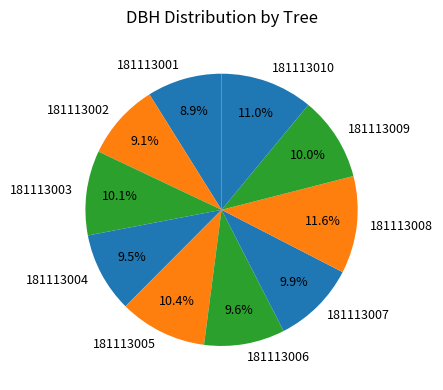

How many segments does this pie chart have?

10